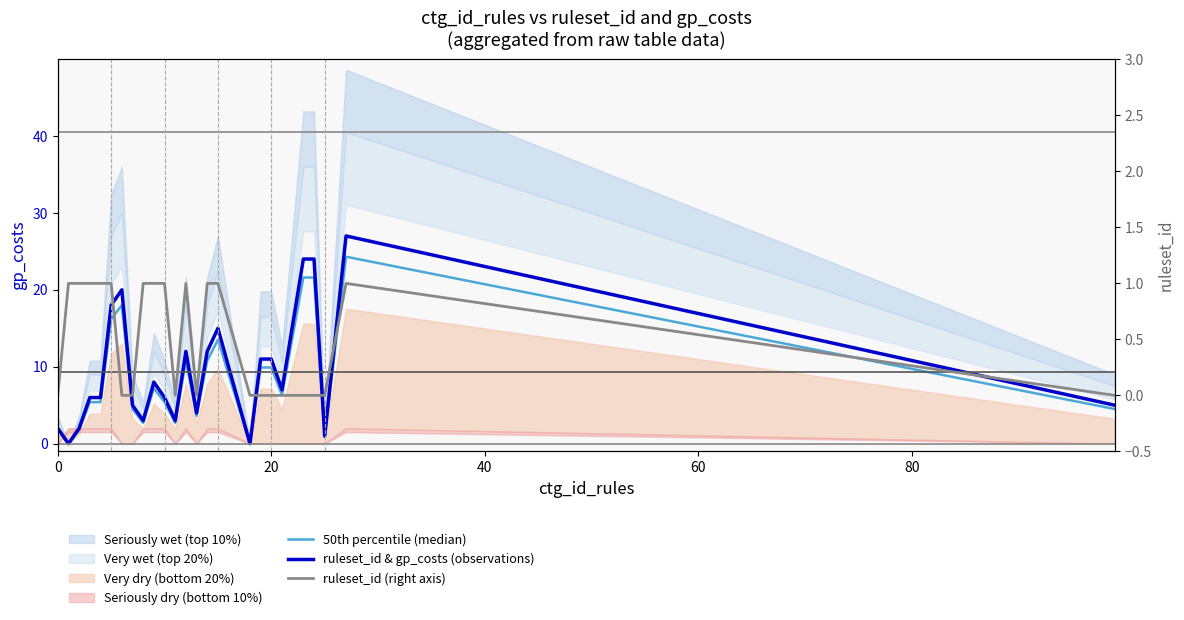

What is the maximum value for 50th percentile (median)?

24.3